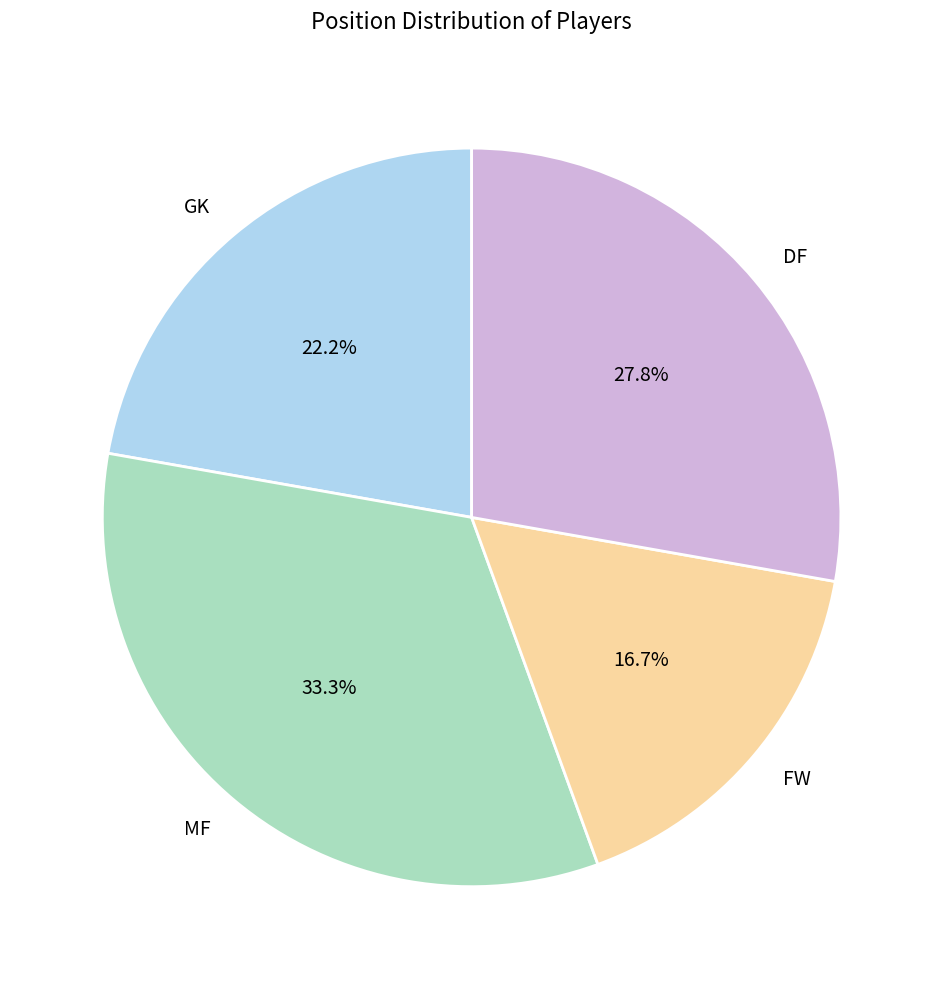

To the nearest percent, what percentage of the pie is DF?

28%